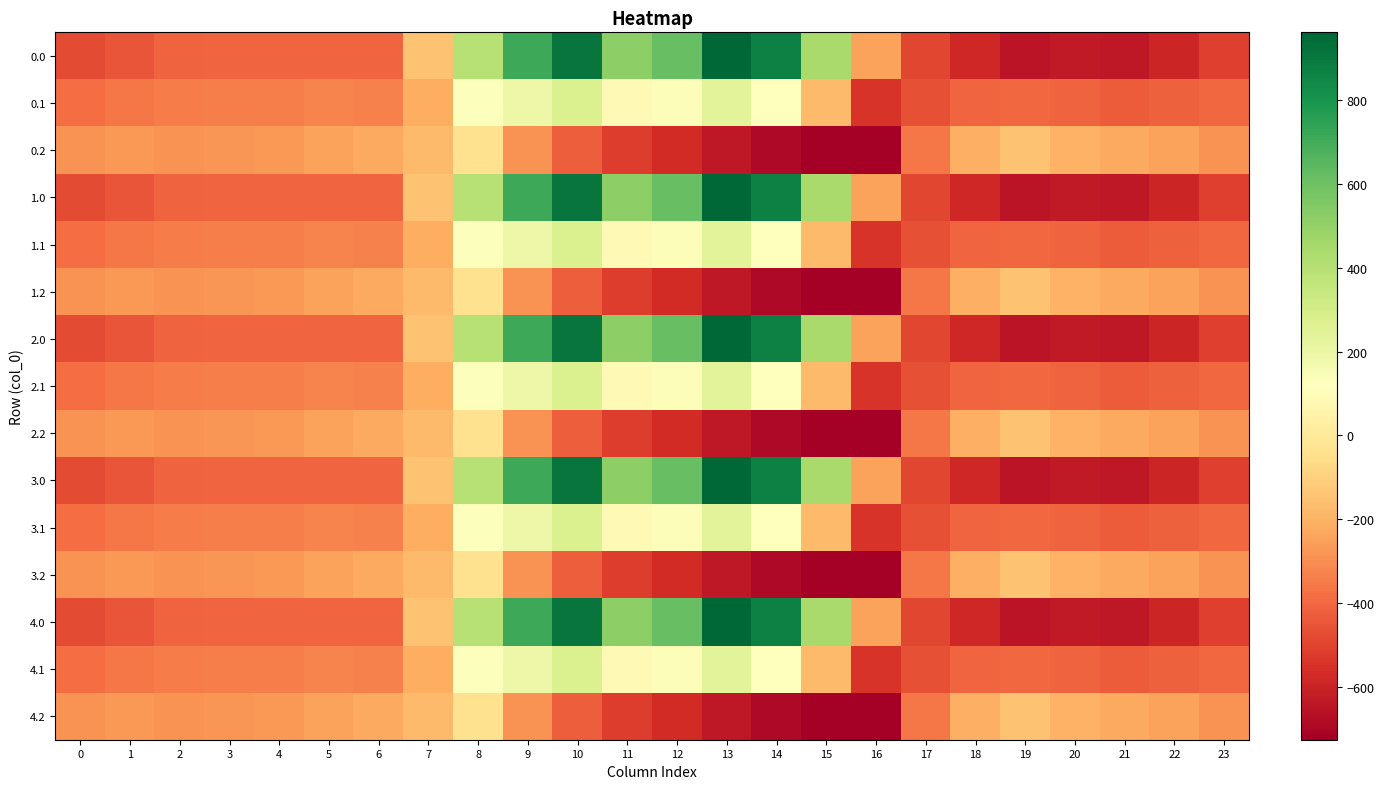

How many data points does each series have?

24